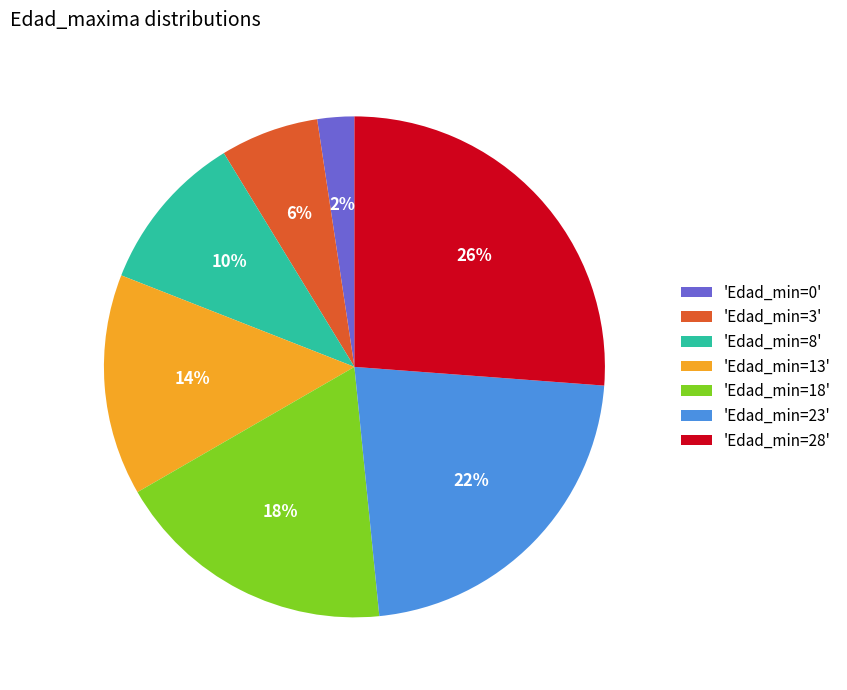

Count the number of slices in the pie.

7